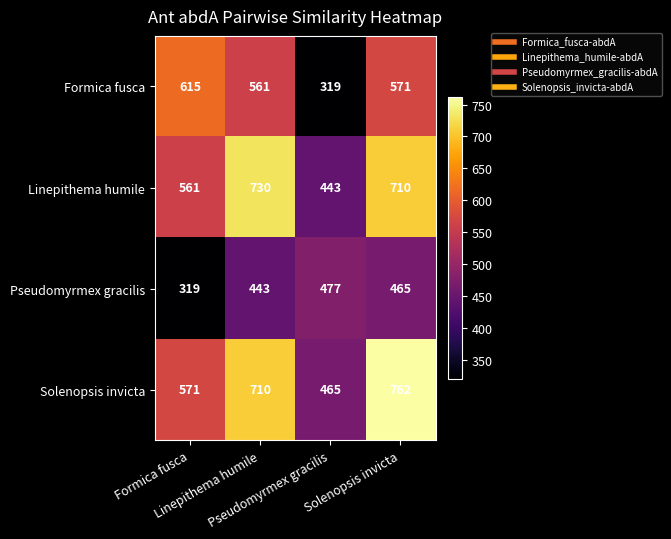

At how many categories does at least one series exceed 427?

4